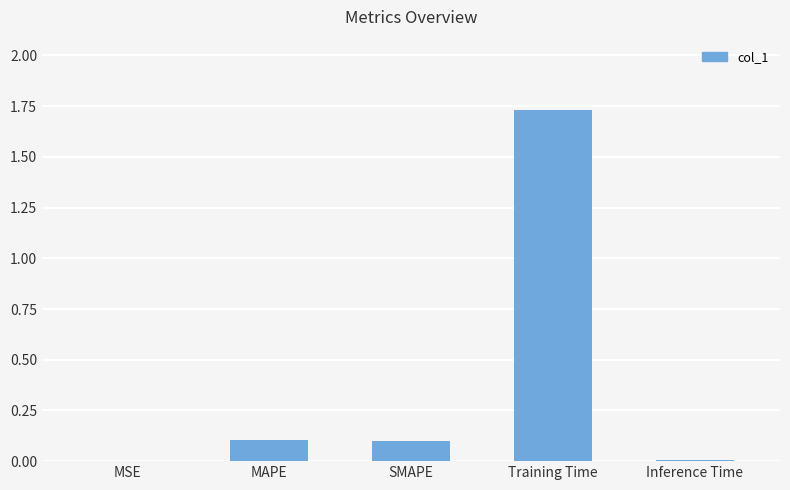

Which category has the highest value across all series?

Training Time